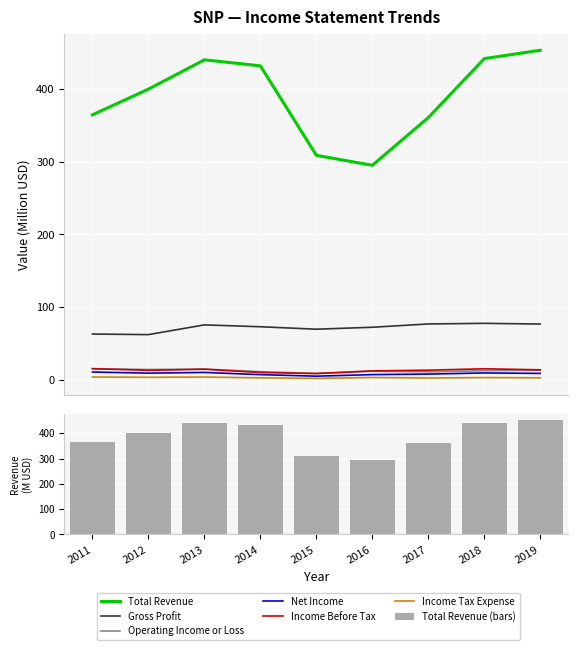

True or false: Income Tax Expense has a value of 1.4 at 2011.

False